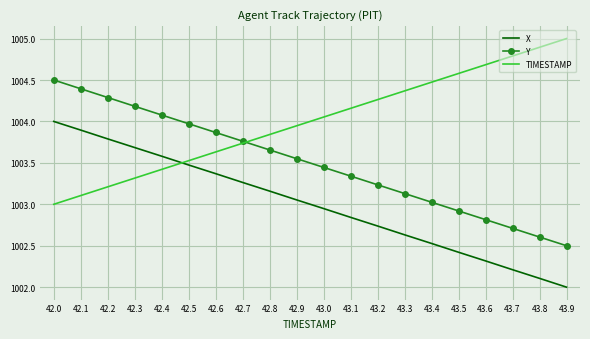

What is the spread (max minus min) of values at 43.5?

2.2